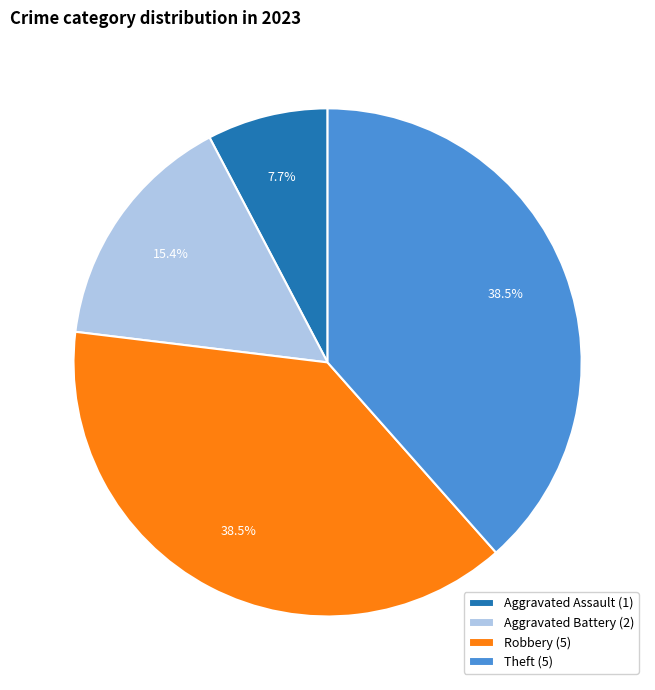

To the nearest percent, what is the average slice percentage?

25%